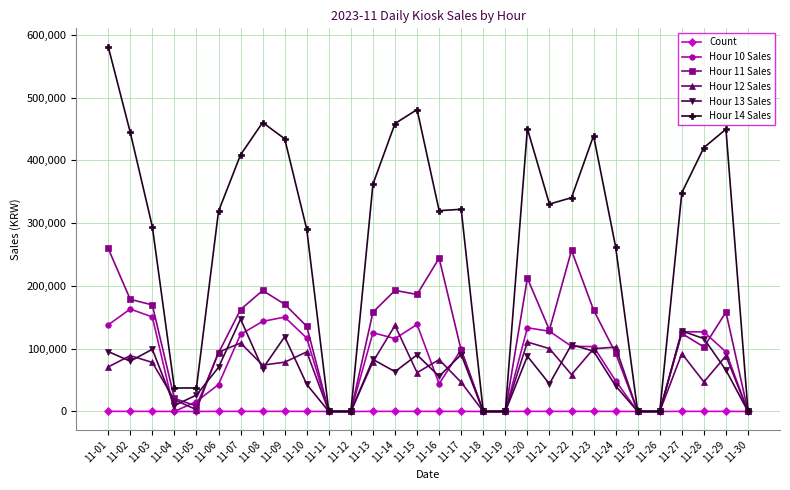

Which series has the widest spread of values?

Hour 14 Sales